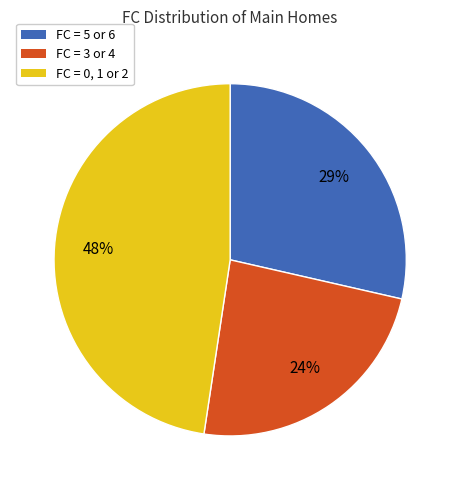

Does any single category account for the majority?

No